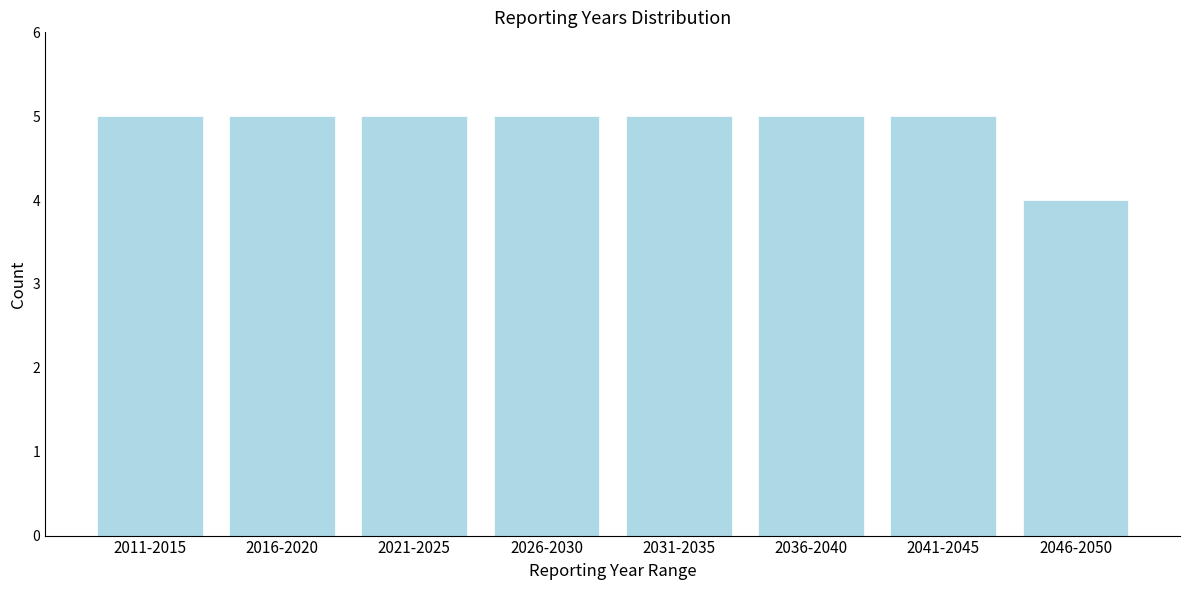

Reading left to right, what are all the values shown in this chart?

2011-2015=5	2016-2020=5	2021-2025=5	2026-2030=5	2031-2035=5	2036-2040=5	2041-2045=5	2046-2050=4